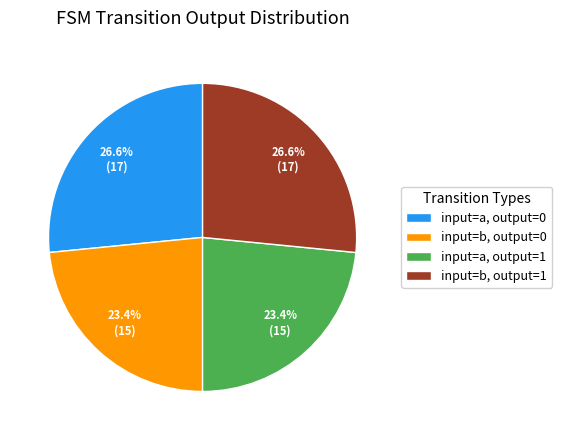

What percentage do input=a, output=0 and input=b, output=0 together represent?

50.0%